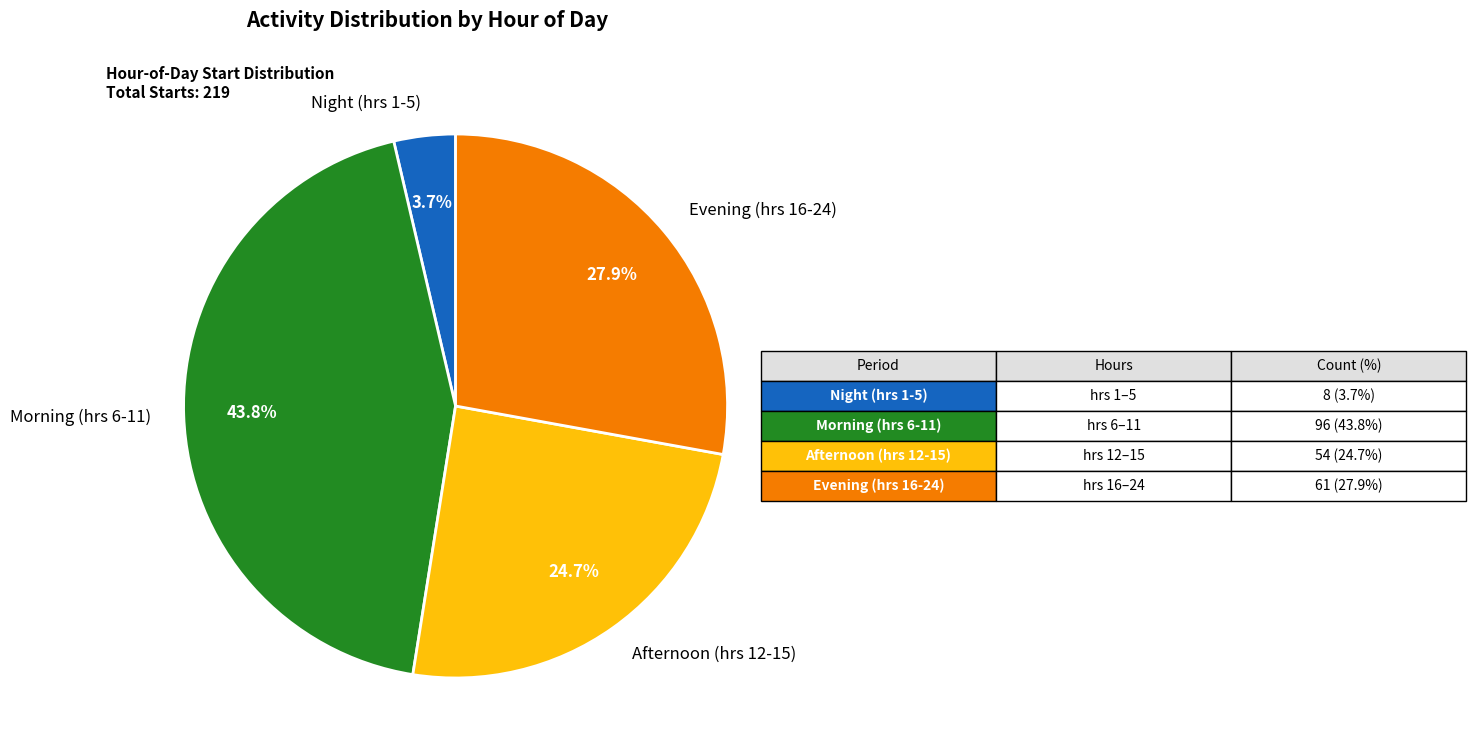

Do Evening (hrs 16-24) and Night (hrs 1-5) together represent more than half of the pie?

No